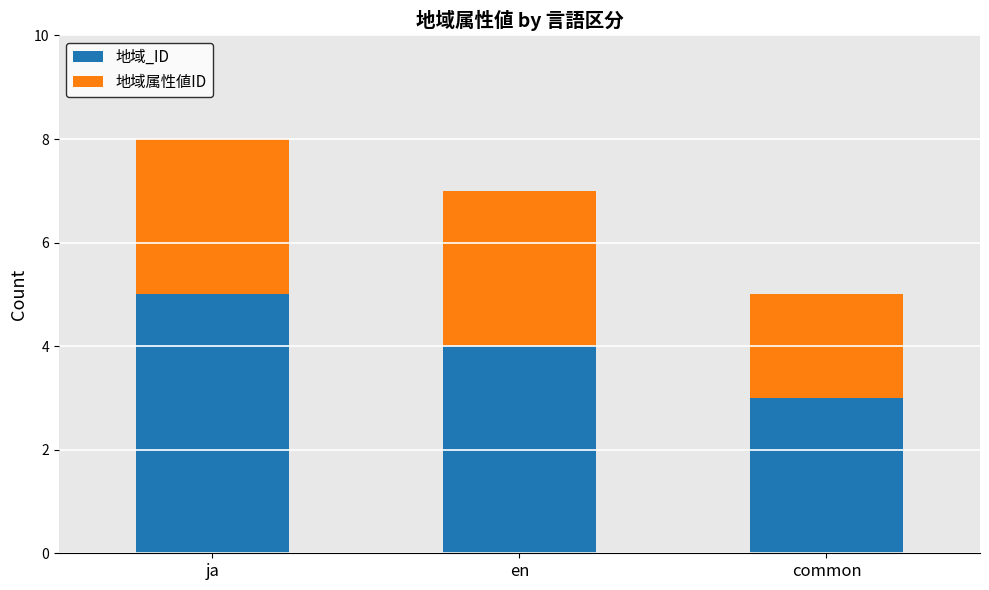

Reading left to right, transcribe the values for 地域_ID.

ja=5	en=4	common=3